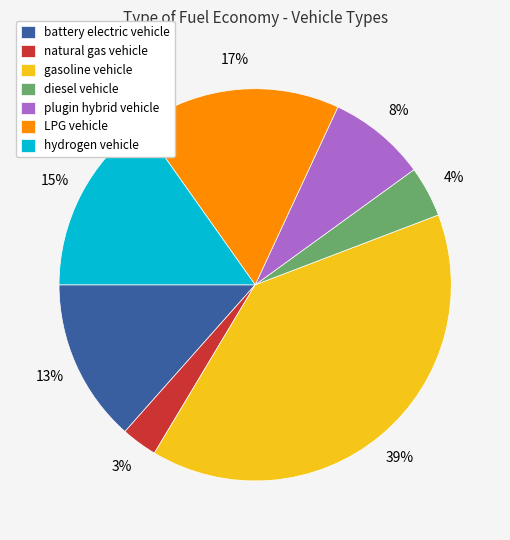

Is it true that LPG vehicle is 23% of the pie?

False